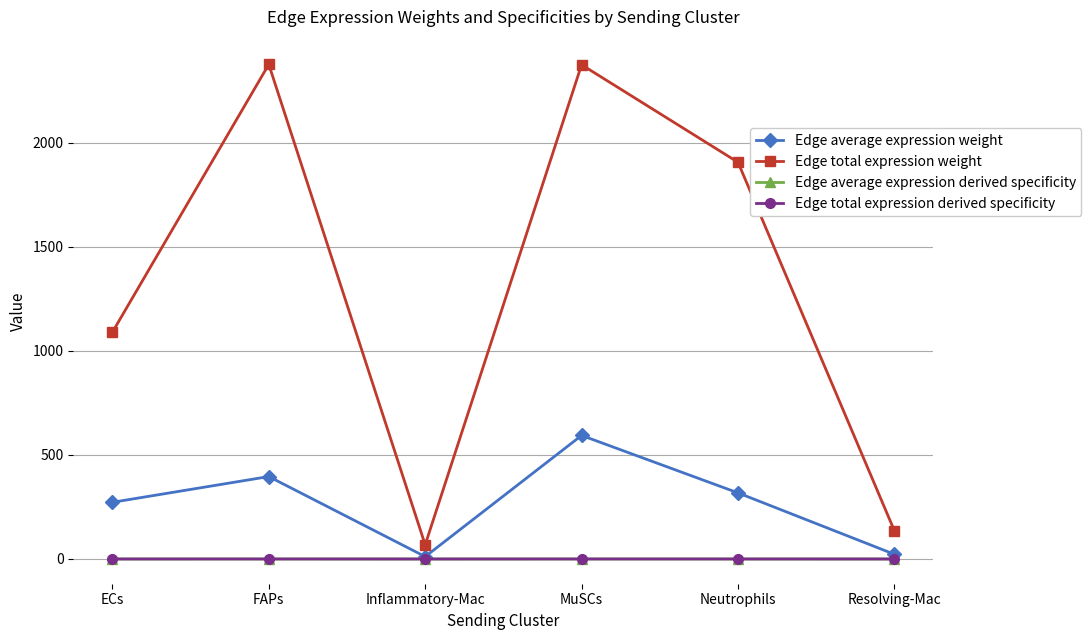

At which label does Edge average expression weight reach its peak?

MuSCs